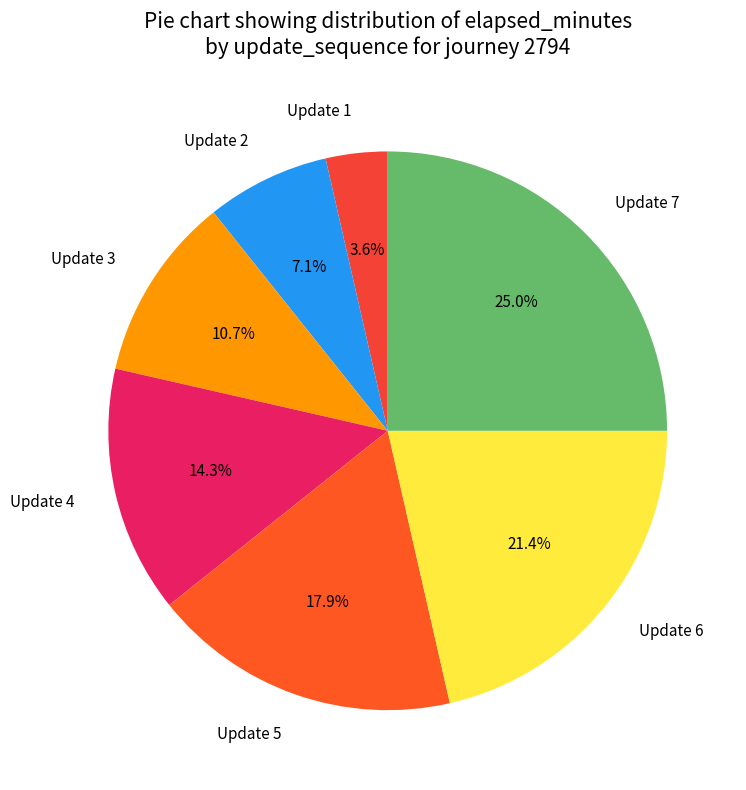

What is the ratio of the value at Update 2 to the value at Update 4?

0.5